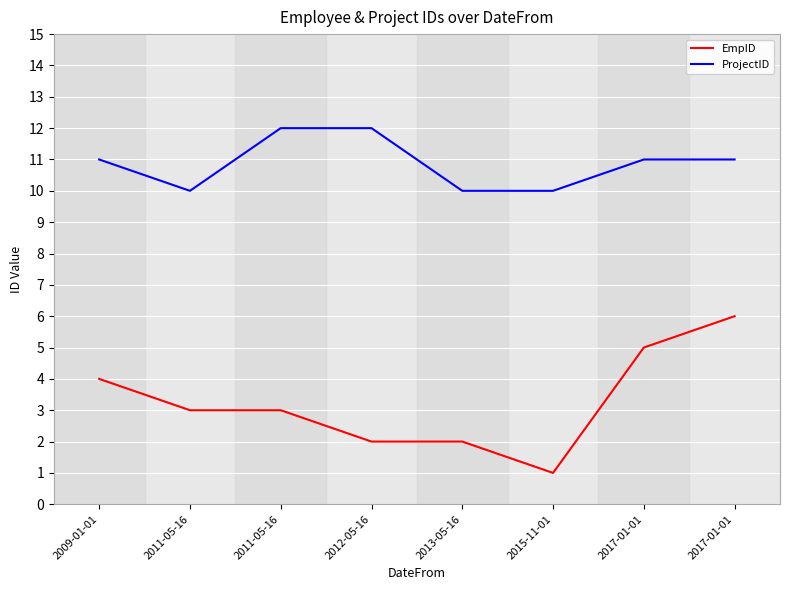

True or false: EmpID and ProjectID intersect in this chart.

False